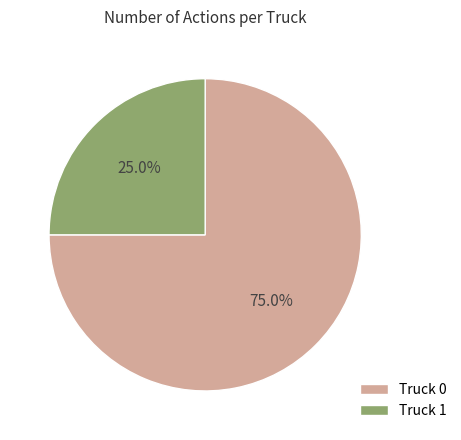

Is it true that Truck 0 is 64% of the pie?

False